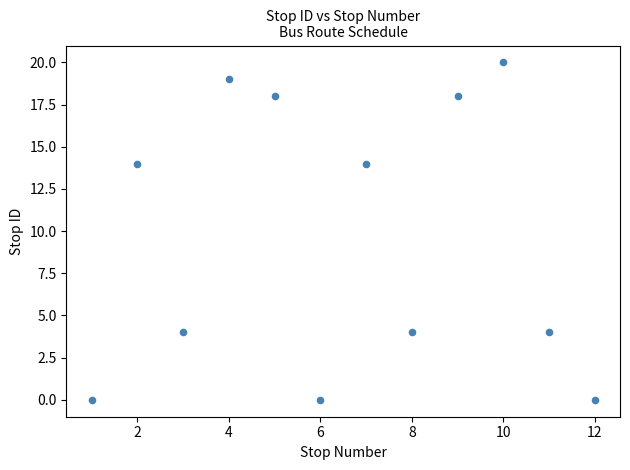

What is the average X value?

6